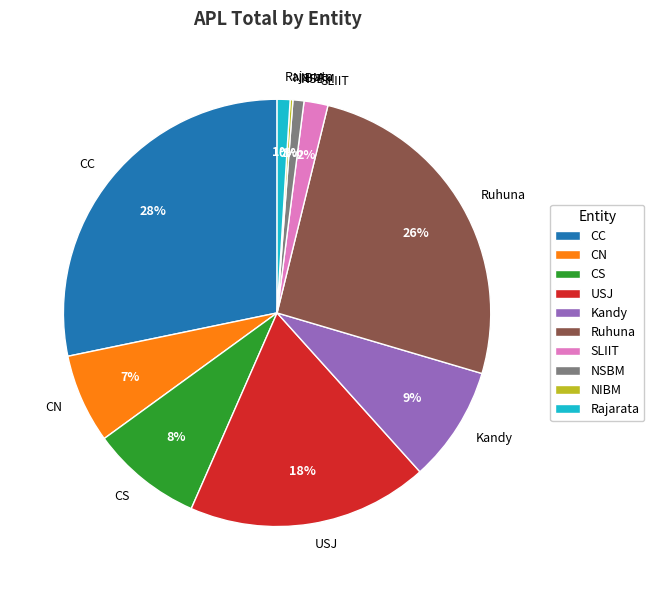

To the nearest percent, what percentage of the pie is SLIIT?

2%